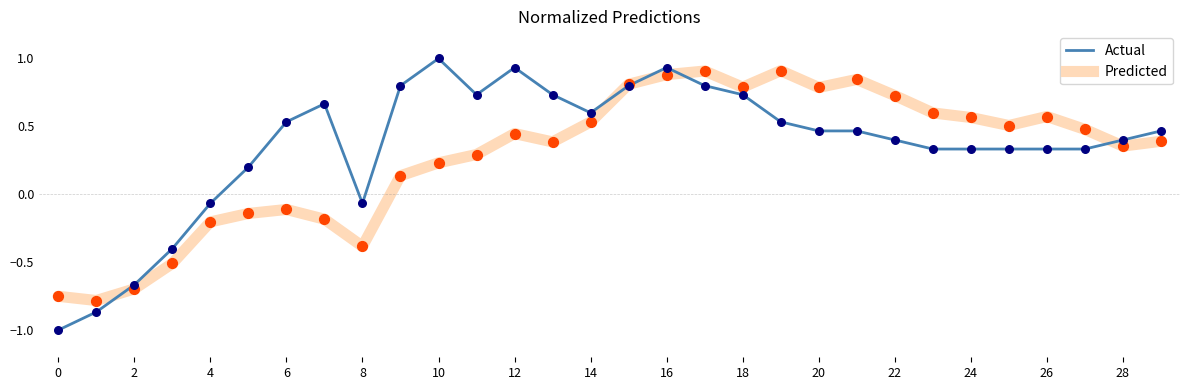

What is the maximum value shown in the chart?

1.0